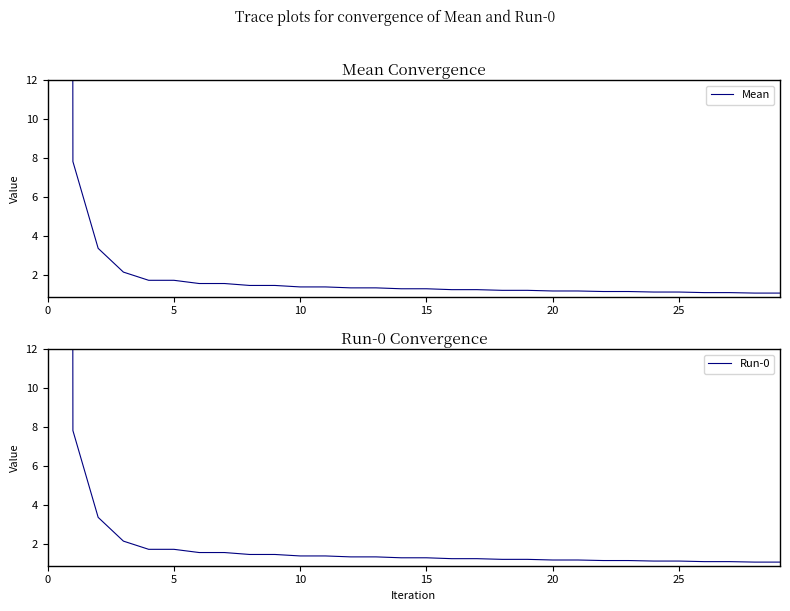

True or false: Run-0 and Mean cross at least once.

False